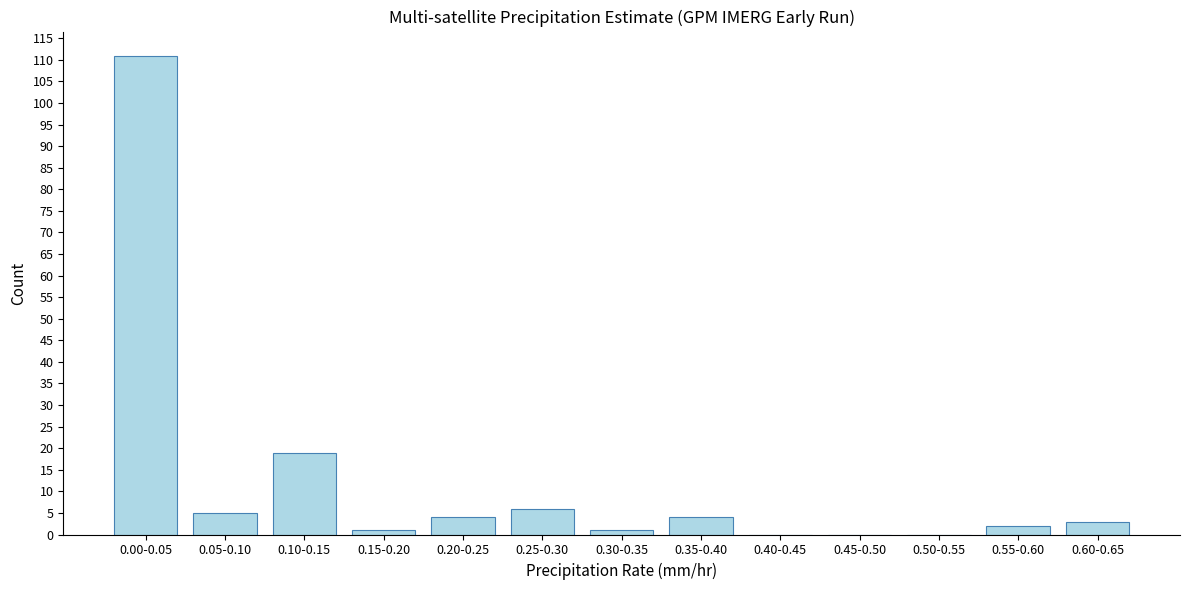

Reading right to left, what are all the values shown in this chart?

0.60-0.65=3	0.55-0.60=2	0.50-0.55=0	0.45-0.50=0	0.40-0.45=0	0.35-0.40=4	0.30-0.35=1	0.25-0.30=6	0.20-0.25=4	0.15-0.20=1	0.10-0.15=19	0.05-0.10=5	0.00-0.05=111